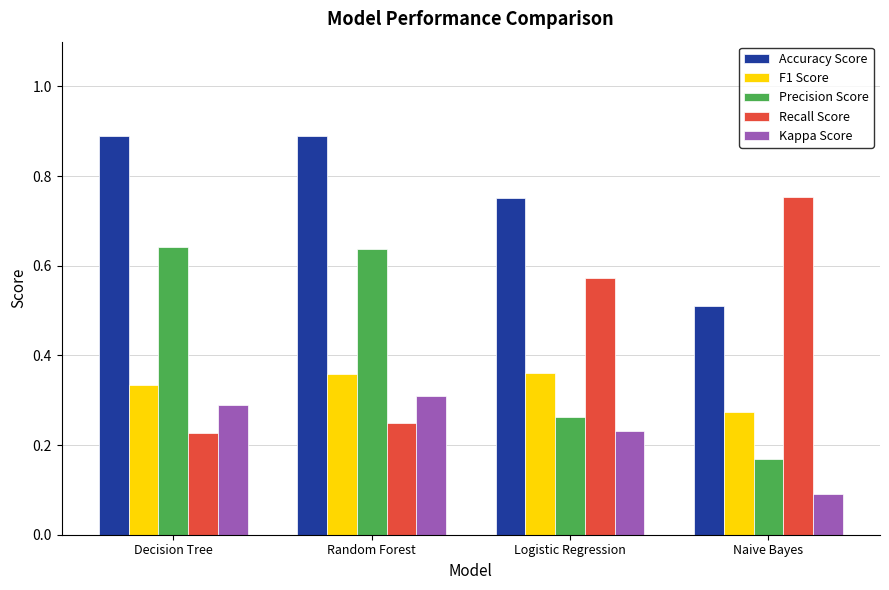

How many F1 Score values are between 0 and 1?

4